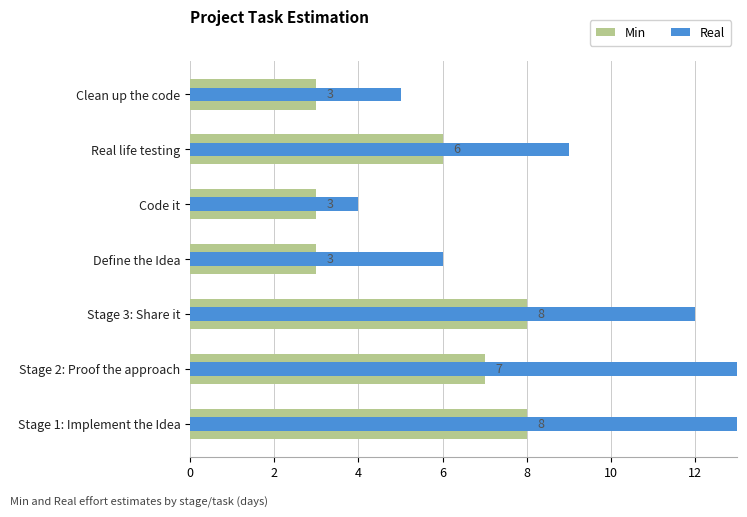

Between Stage 1: Implement the Idea and Stage 3: Share it, which series saw the biggest shift?

Real